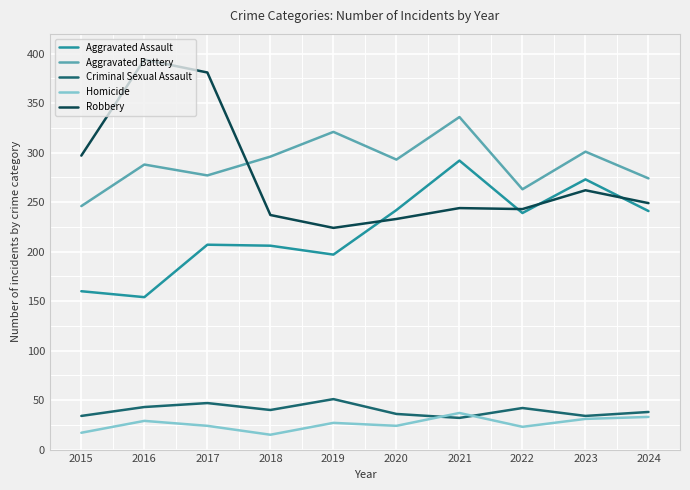

Is the value of Homicide at 2015 greater than the value of Criminal Sexual Assault at 2019?

No